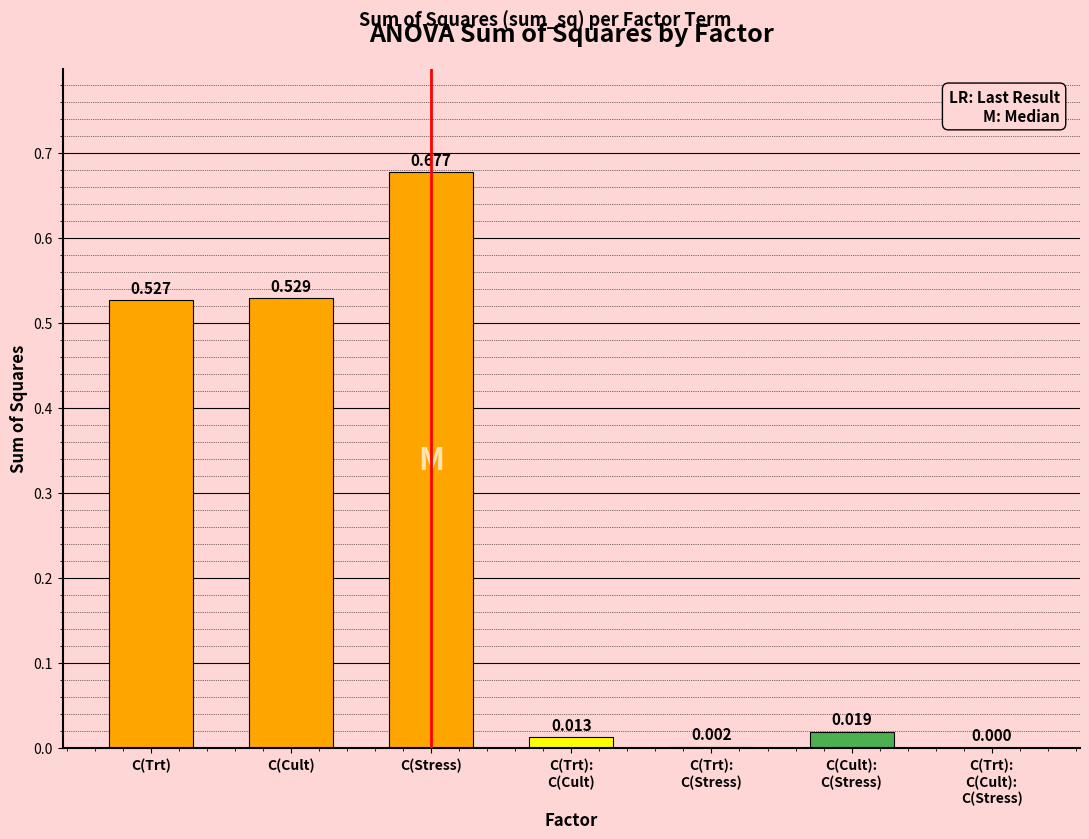

Which category has the highest value across all series?

C(Stress)